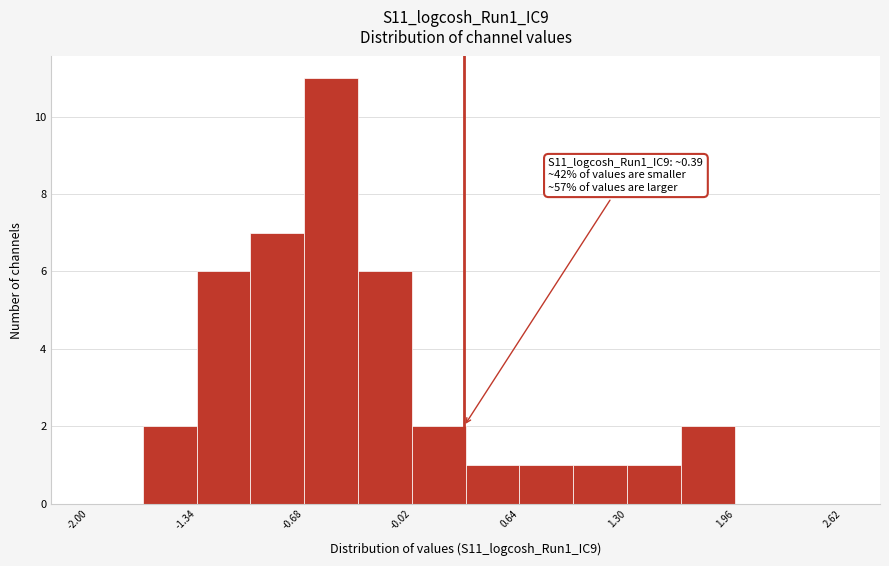

Read against the x-axis, roughly where is the centre of the tallest bar?

-0.5